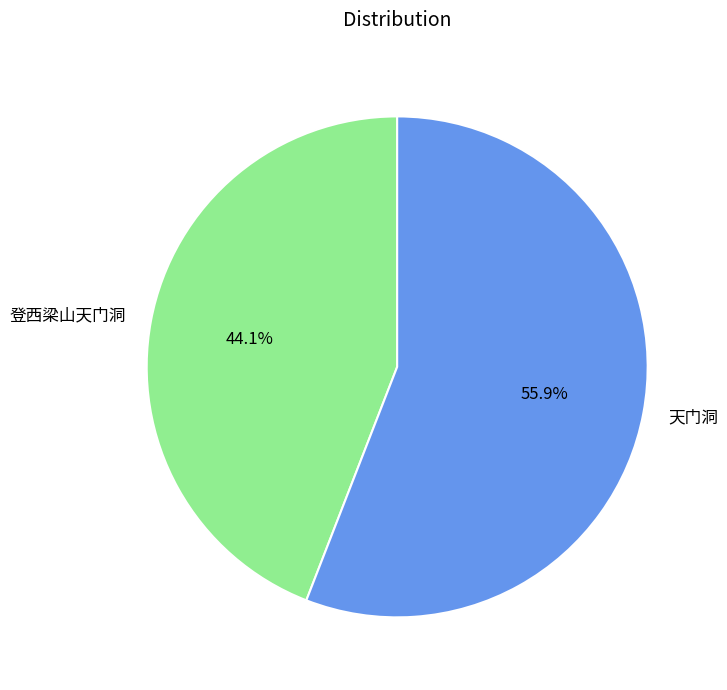

Rank the categories by value from lowest to highest.

登西梁山天门洞, 天门洞